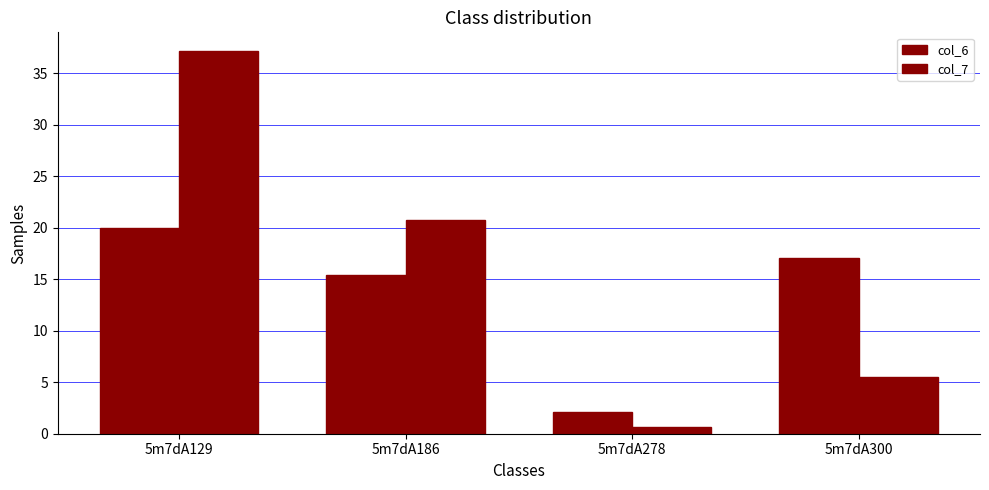

How many bars are there in each group?

2